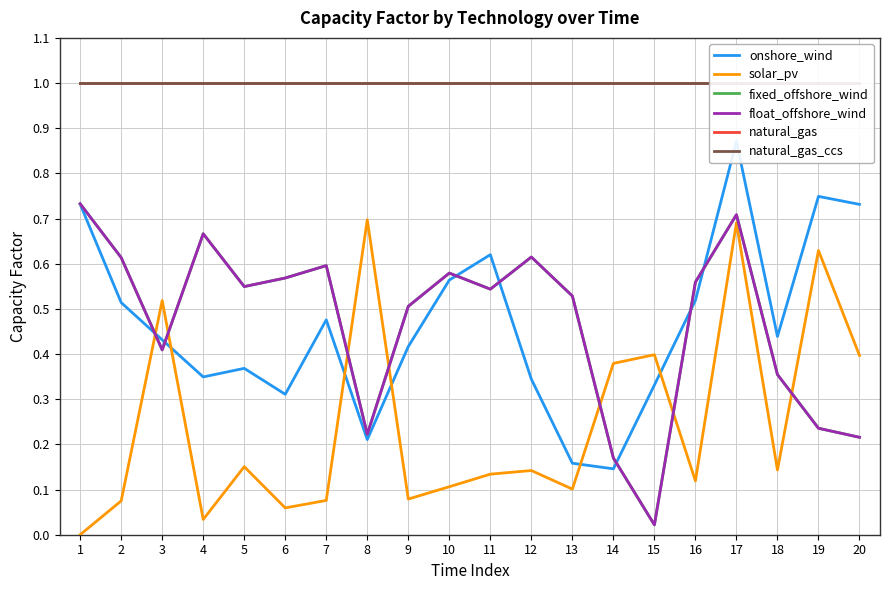

Does the chart display data point markers on the line(s)?

No